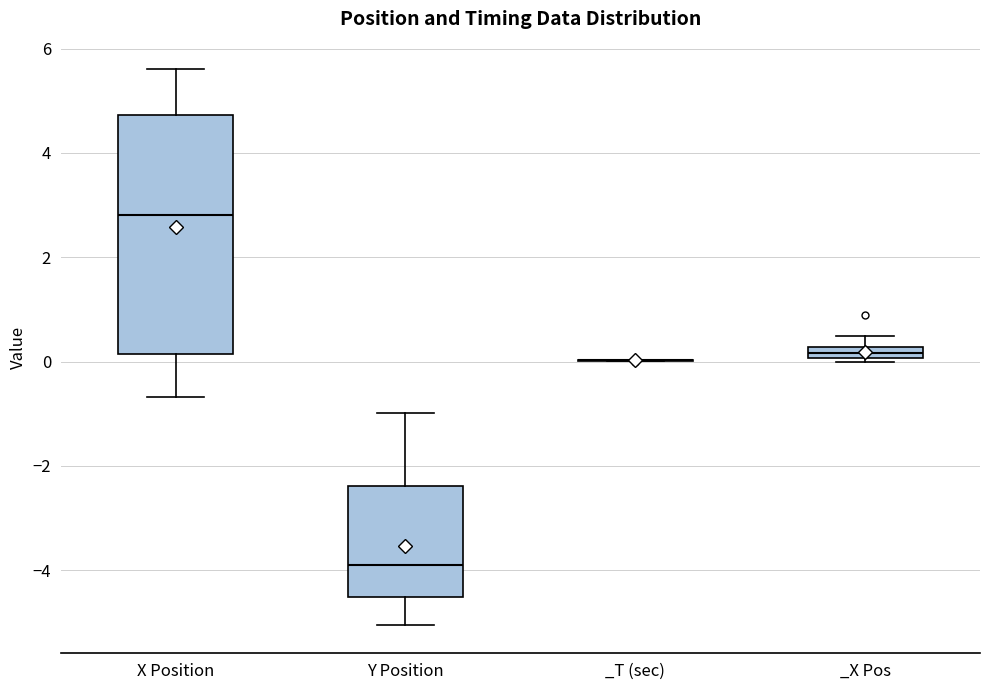

Comparing the boxes themselves (not the whiskers), which one is the tallest?

X Position